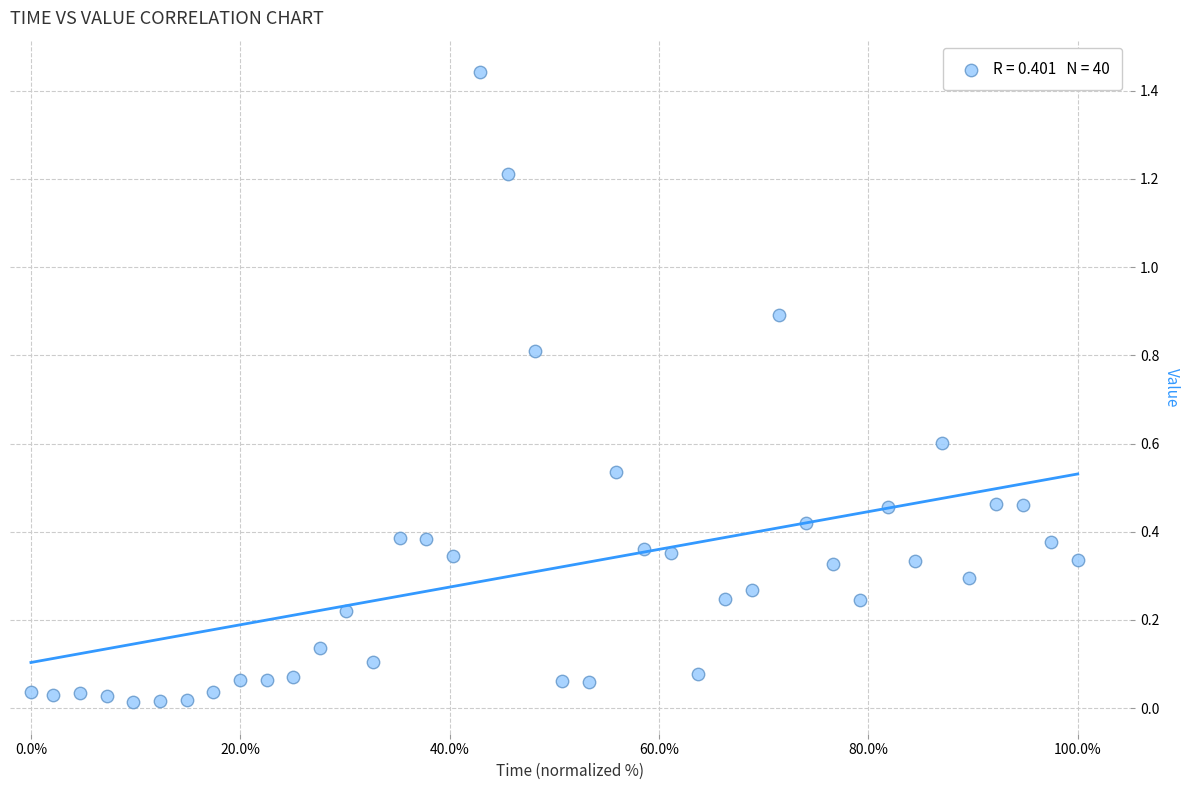

What is the range of X values (max minus min)?

100.0